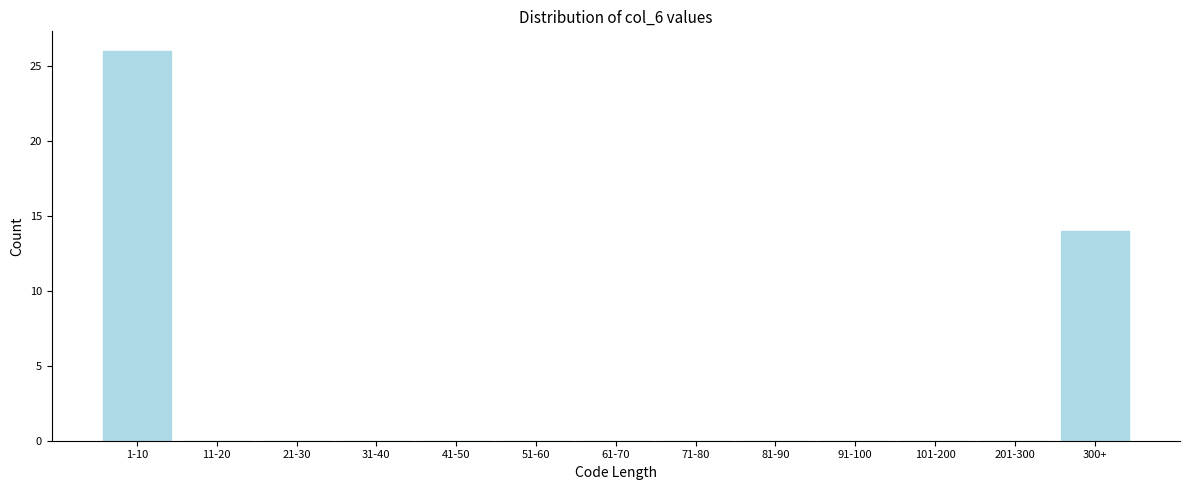

Reading left to right, extract all data points from this chart.

1-10=26	11-20=0	21-30=0	31-40=0	41-50=0	51-60=0	61-70=0	71-80=0	81-90=0	91-100=0	101-200=0	201-300=0	300+=14